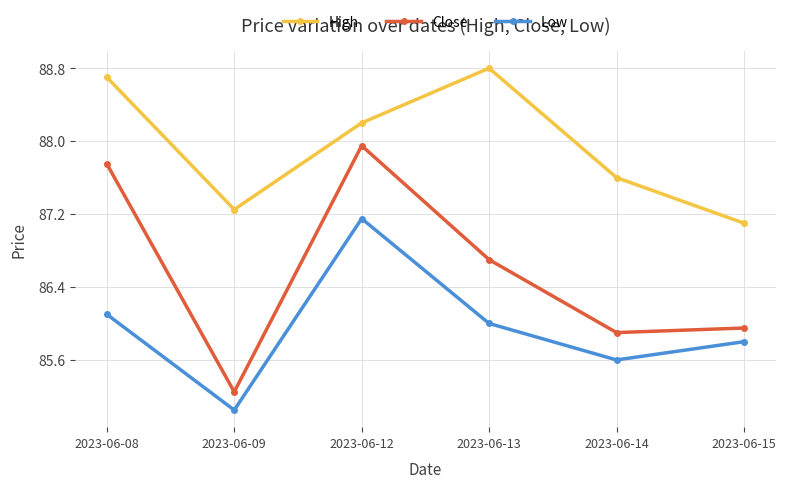

At how many categories does at least one series exceed 87?

6